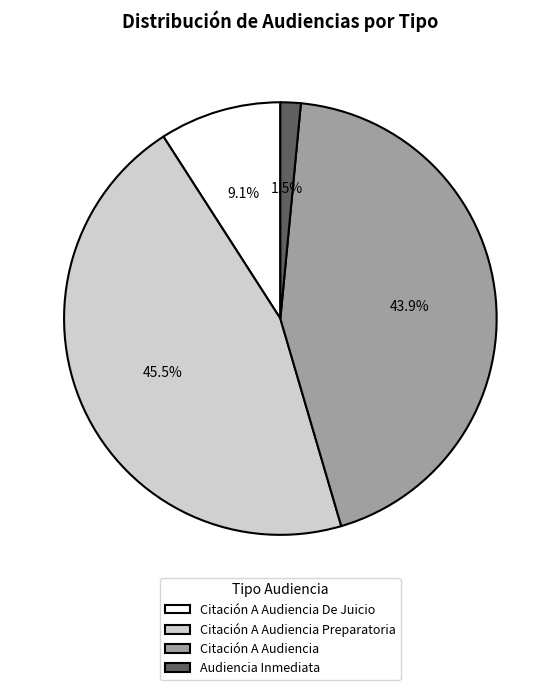

To the nearest percent, what percentage of the pie is Citación A Audiencia?

44%